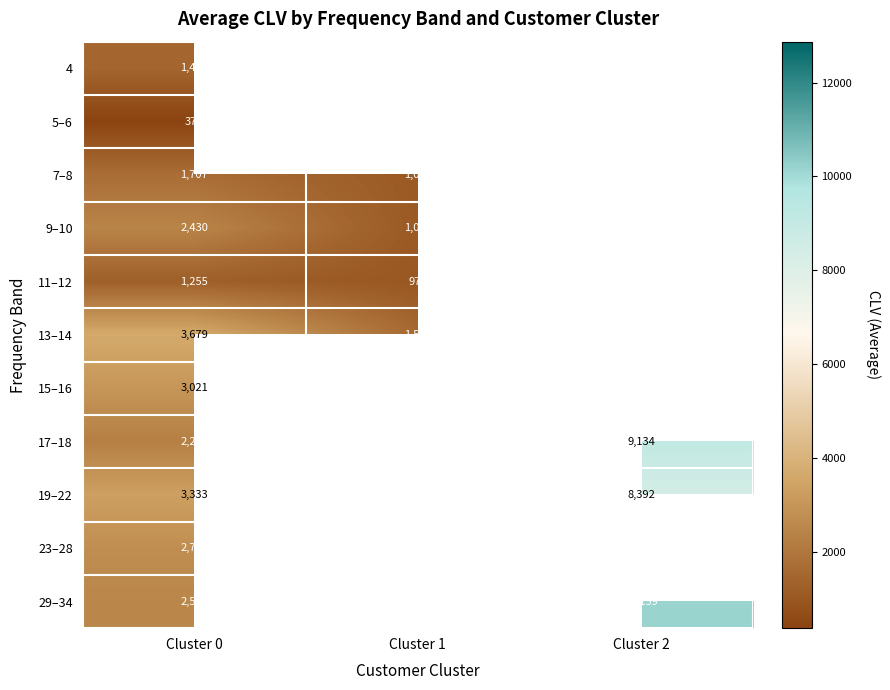

What is the minimum value for 15–16?

3020.5